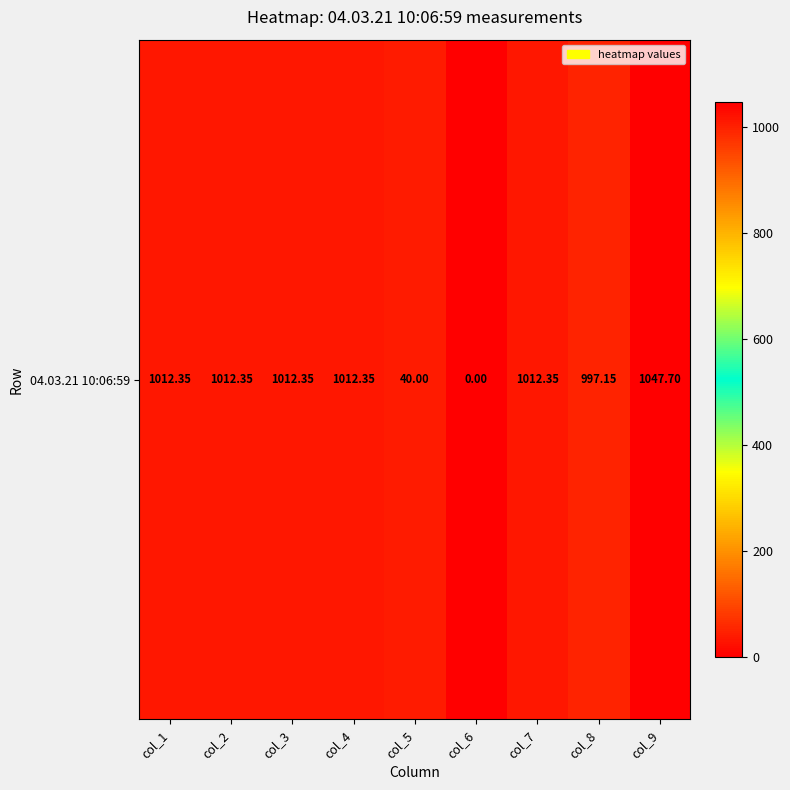

Approximately how many times larger is the value at col_4 compared to col_3?

1.0